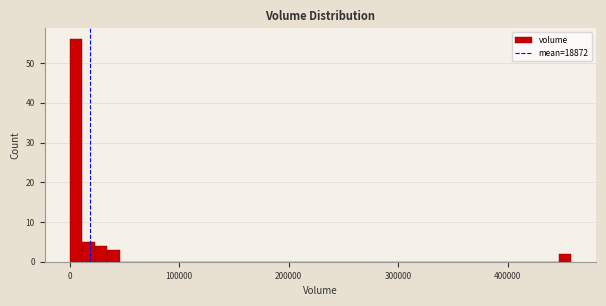

Read against the x-axis, roughly where is the centre of the tallest bar?

10000